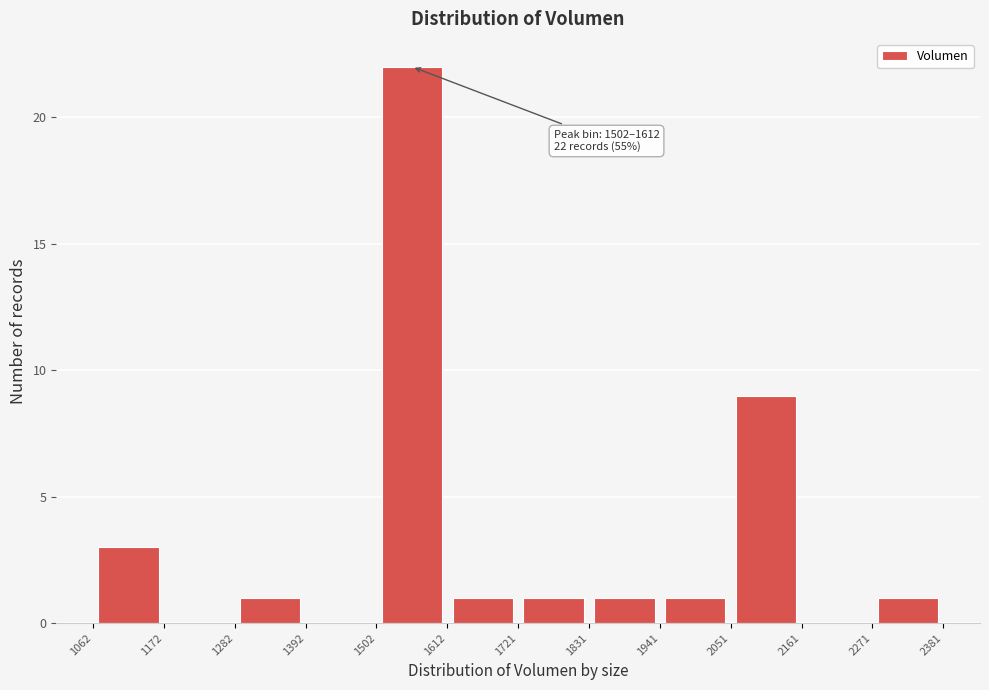

Which range on the x-axis has the tallest bar?

1502 to 1612